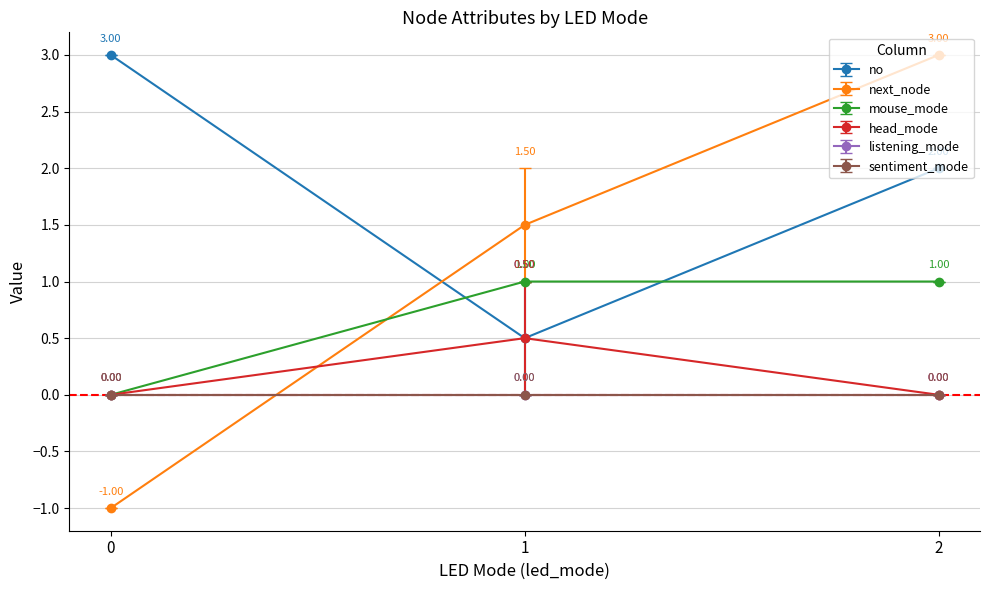

True or false: sentiment_mode has a value of 0 at 0.

True